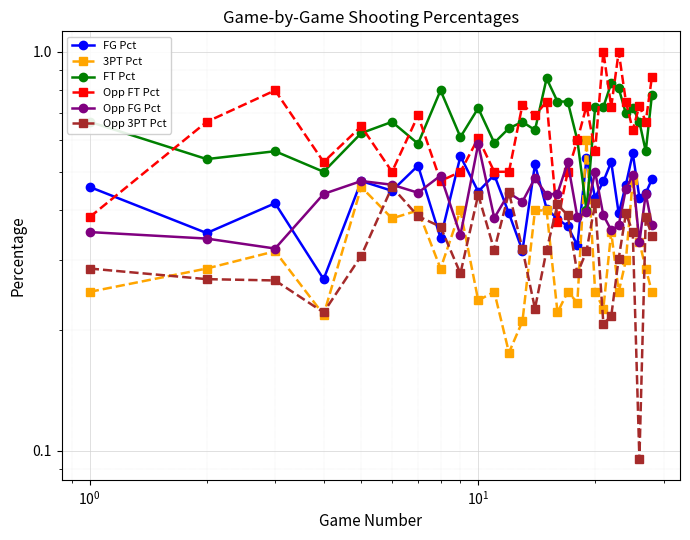

Which series ends up on top after the final intersection of Opp 3PT Pct and FG Pct?

FG Pct